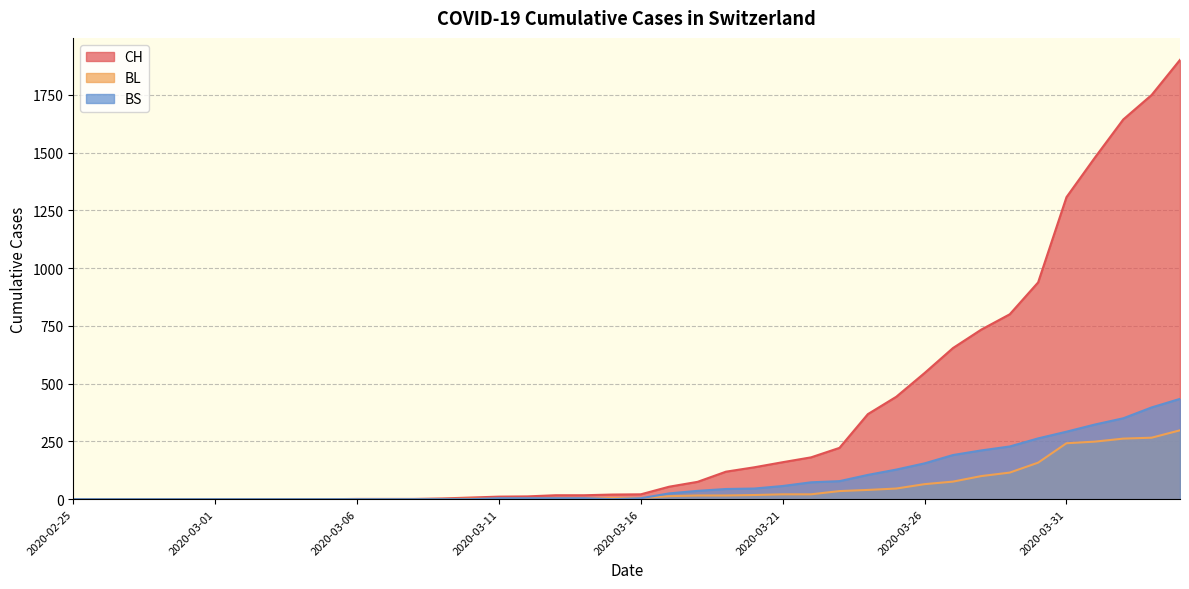

What is the label of the 21st point from the right?

2020-03-15